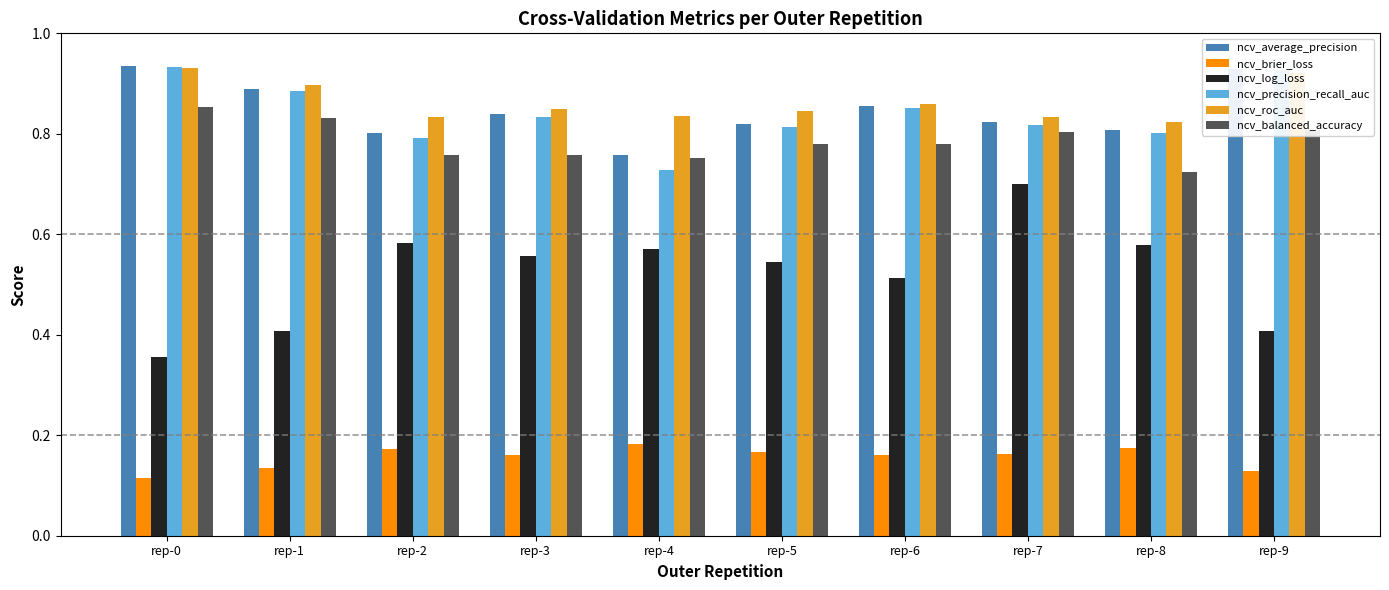

Which series has the largest range (max minus min)?

ncv_log_loss